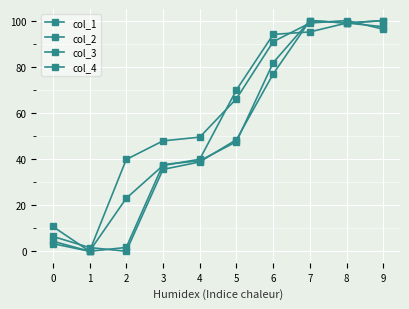

Rank the series by their maximum value, from lowest to highest.

col_1, col_2, col_3, col_4